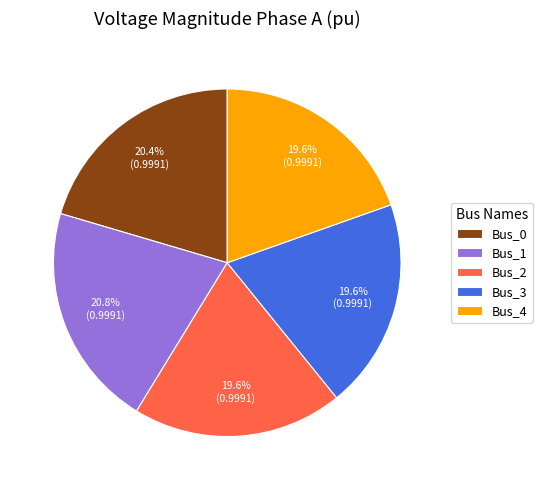

The Bus_0 slice represents 20% of the pie. True or false?

True